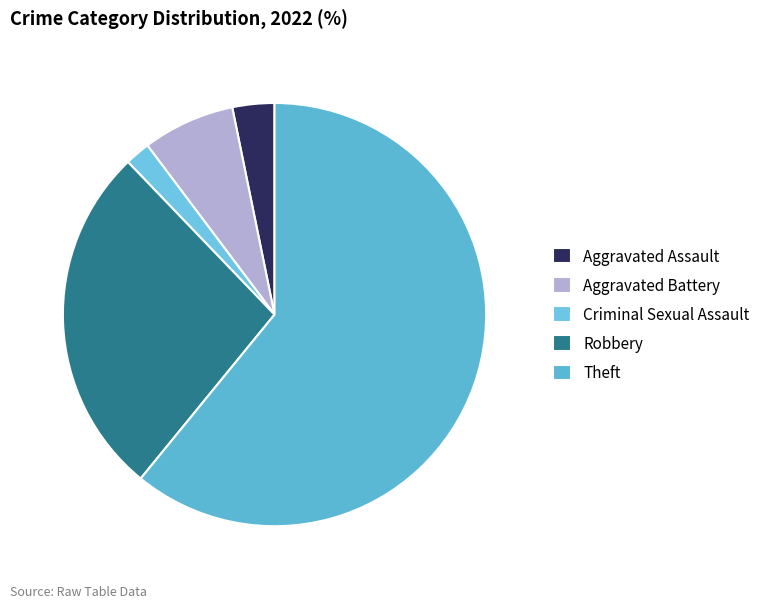

Count the number of slices in the pie.

5